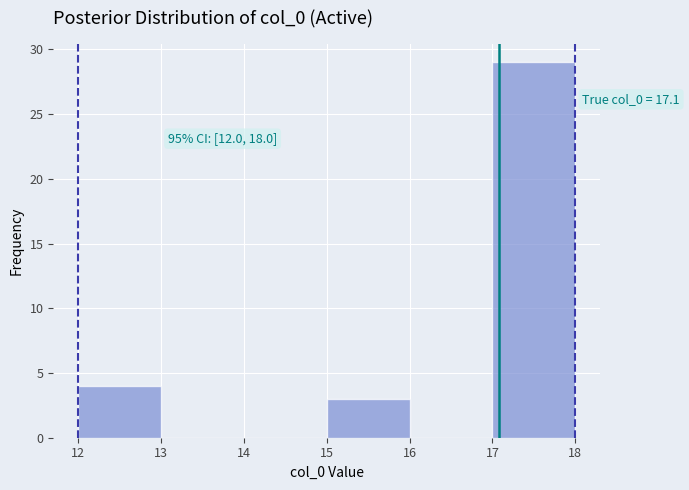

Which range on the x-axis has the tallest bar?

17 to 18